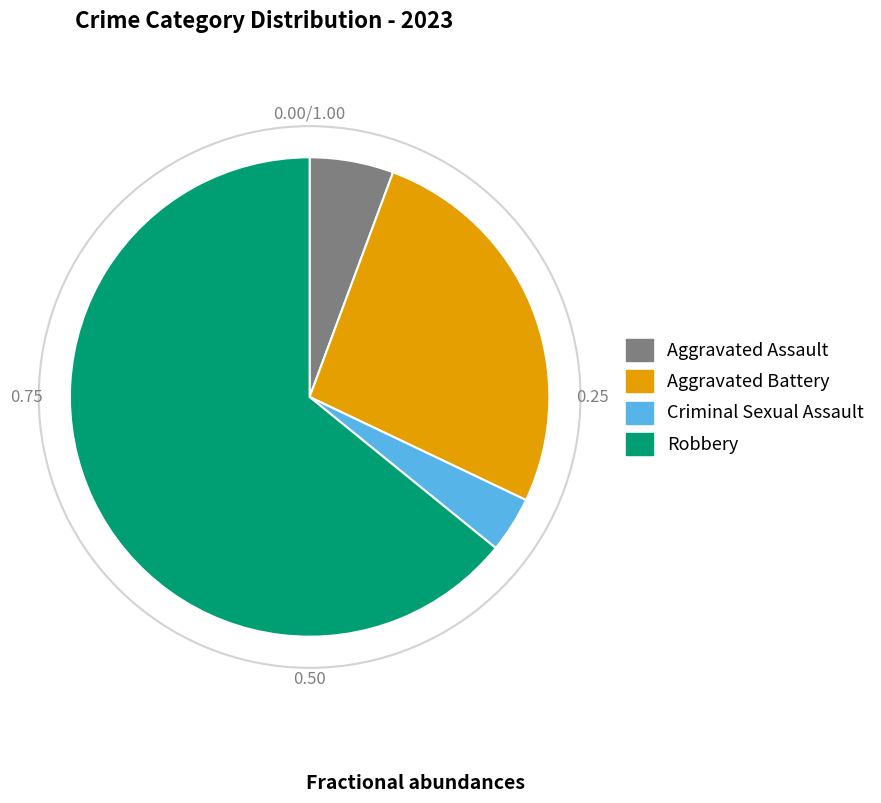

Which category has the biggest portion of the pie?

Robbery